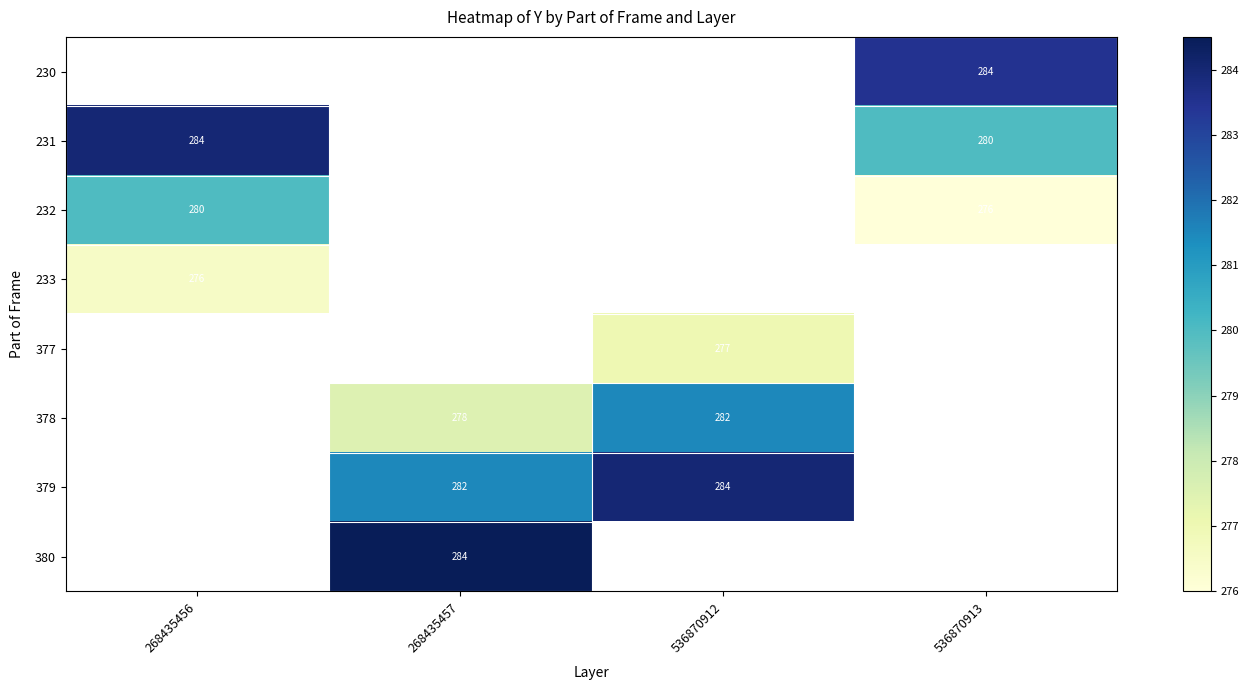

Is the value of 231 at 536870913 greater than the value of 380 at 268435457?

No